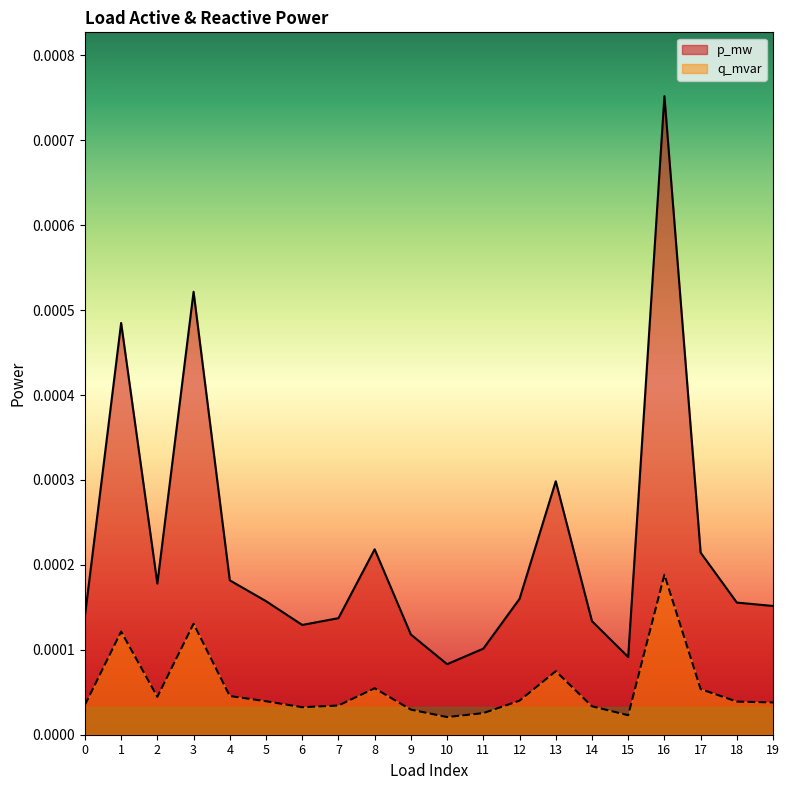

At which label does q_mvar reach its peak?

16